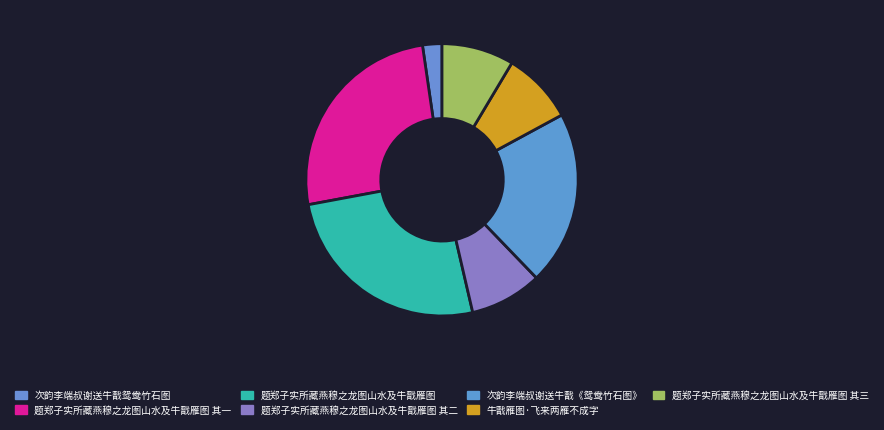

How many segments does this pie chart have?

7